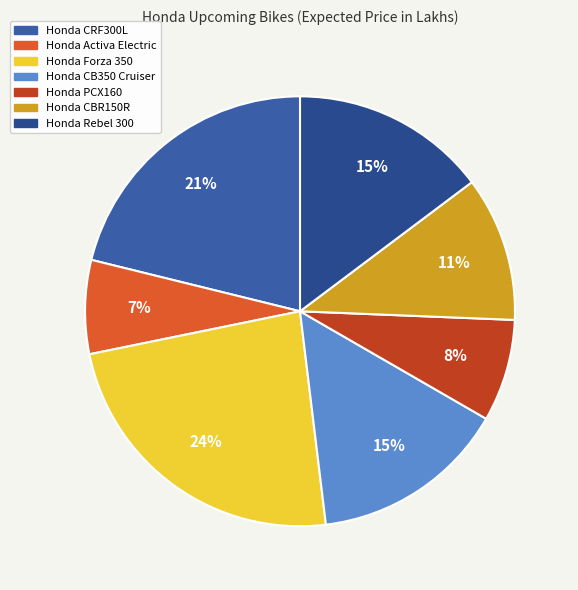

How many segments does this pie chart have?

7